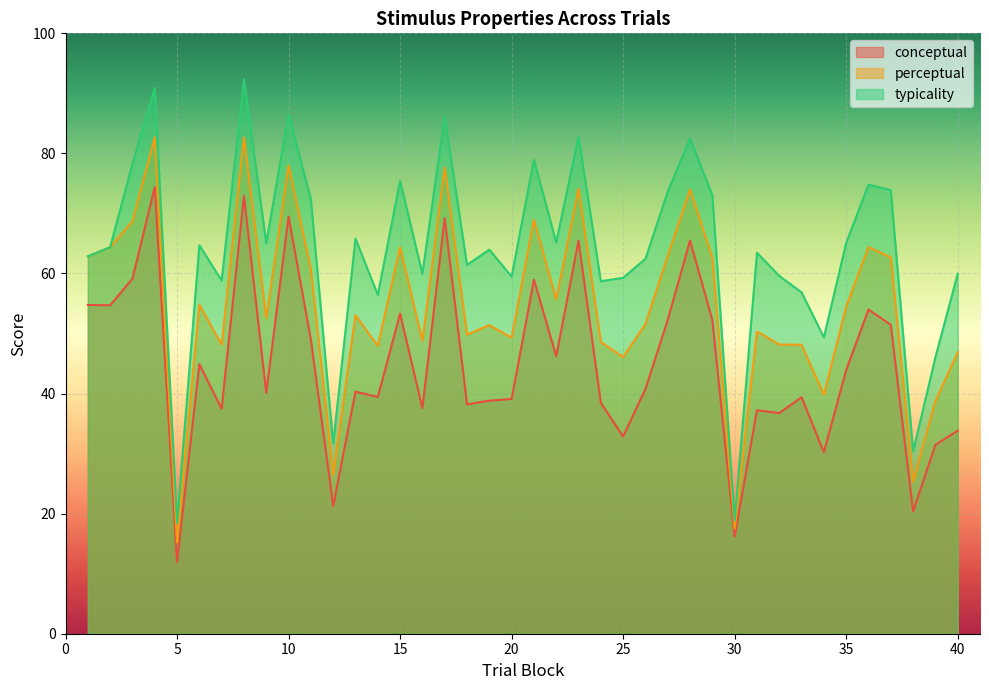

True or false: perceptual and conceptual cross at least once.

False